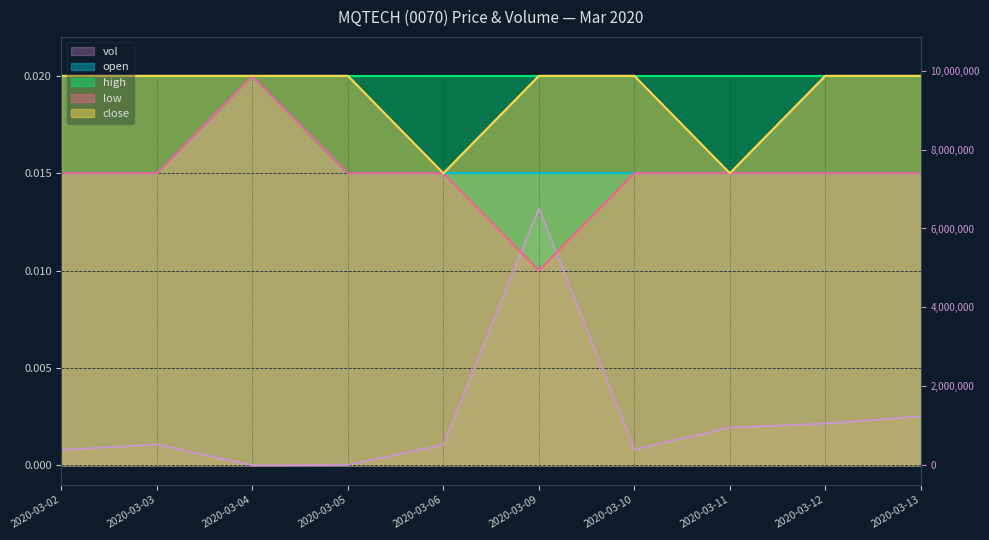

True or false: low has more than 1 interior local peaks.

False